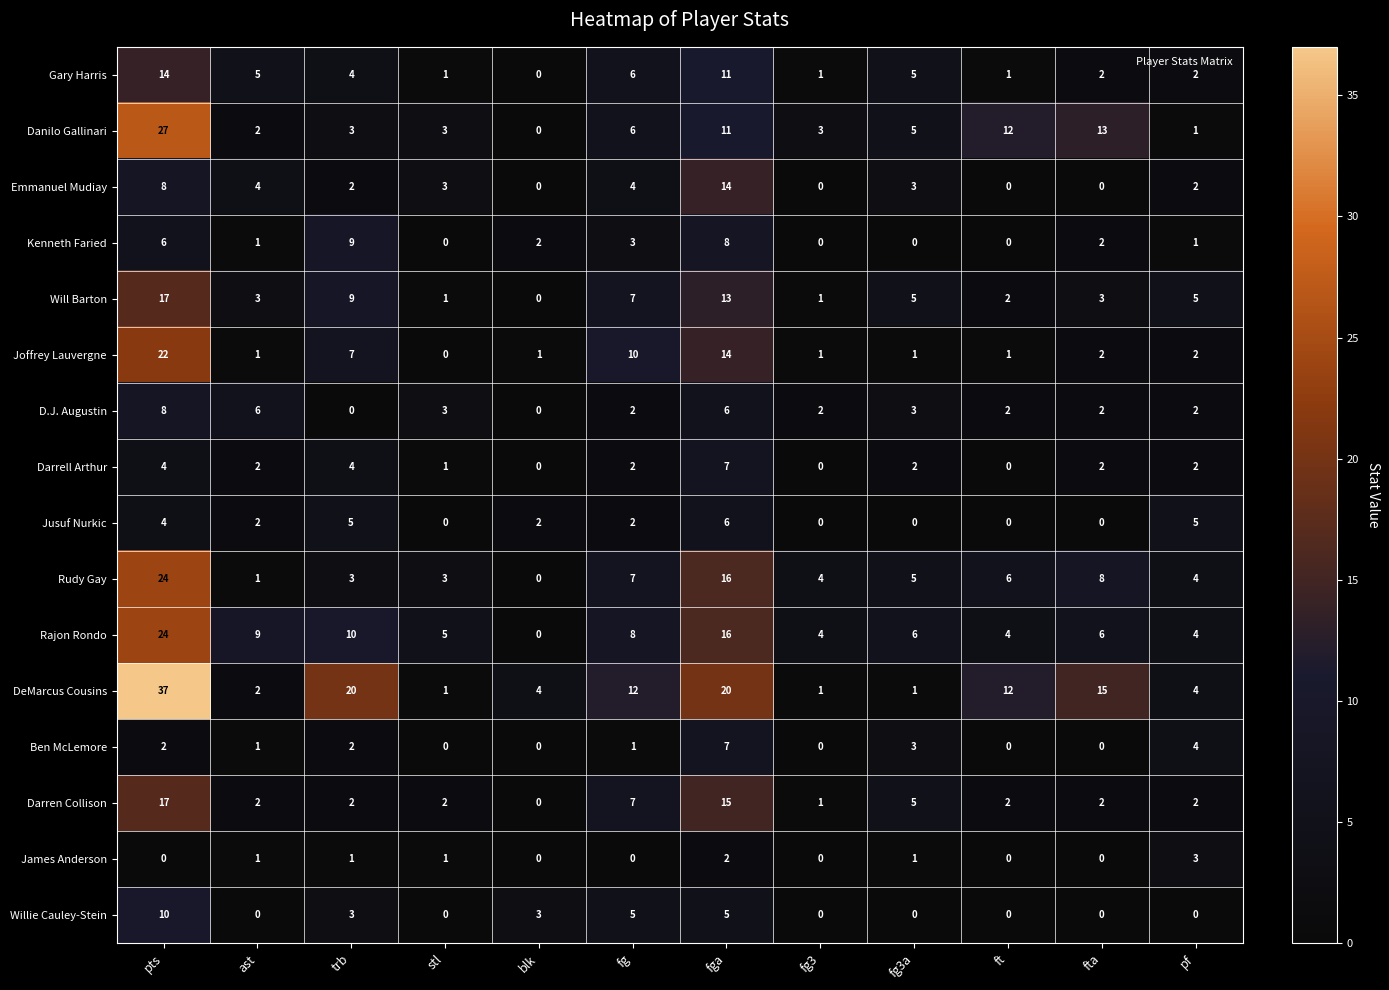

Which series has the widest spread of values?

DeMarcus Cousins